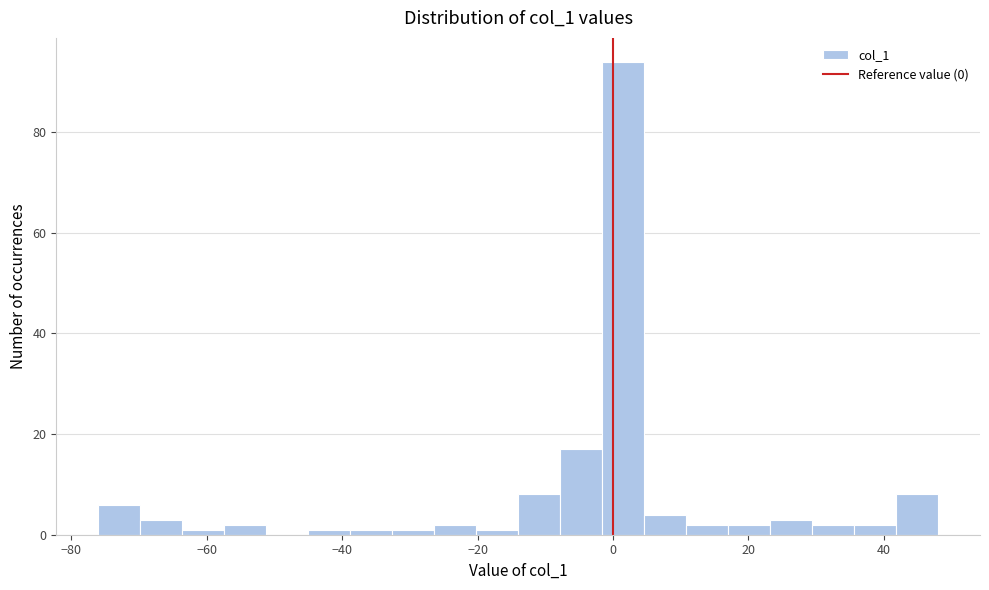

Read against the x-axis, roughly where is the centre of the tallest bar?

2